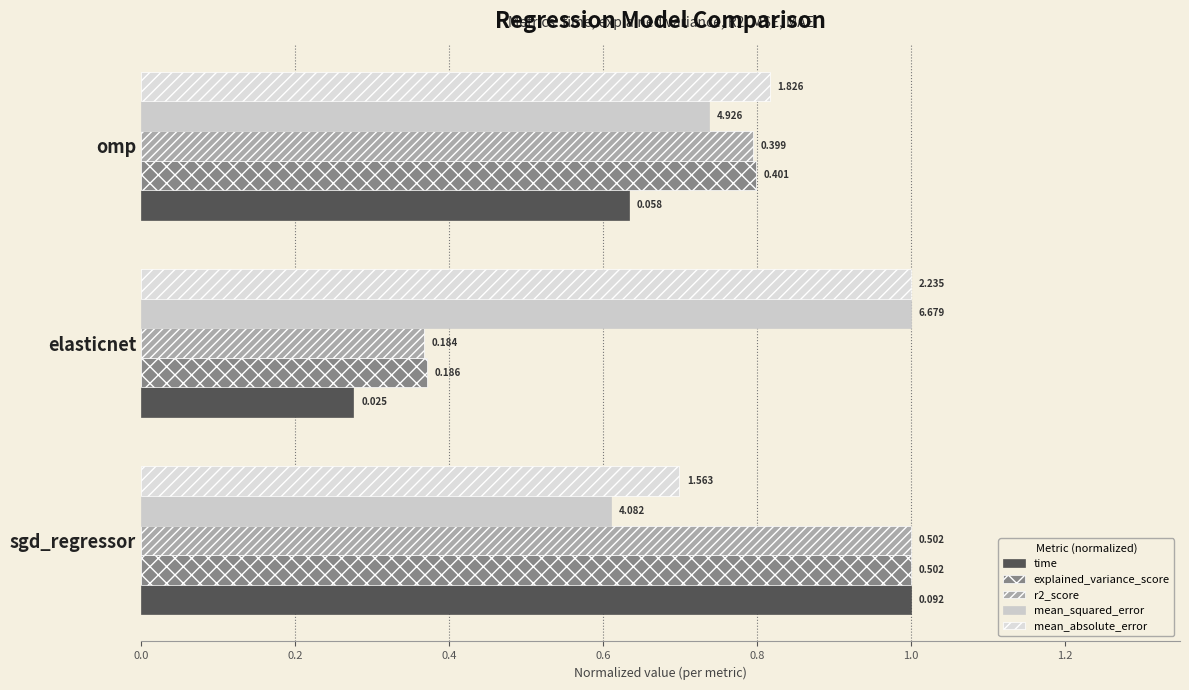

What is the difference between the maximum and minimum values in the time series?

0.7